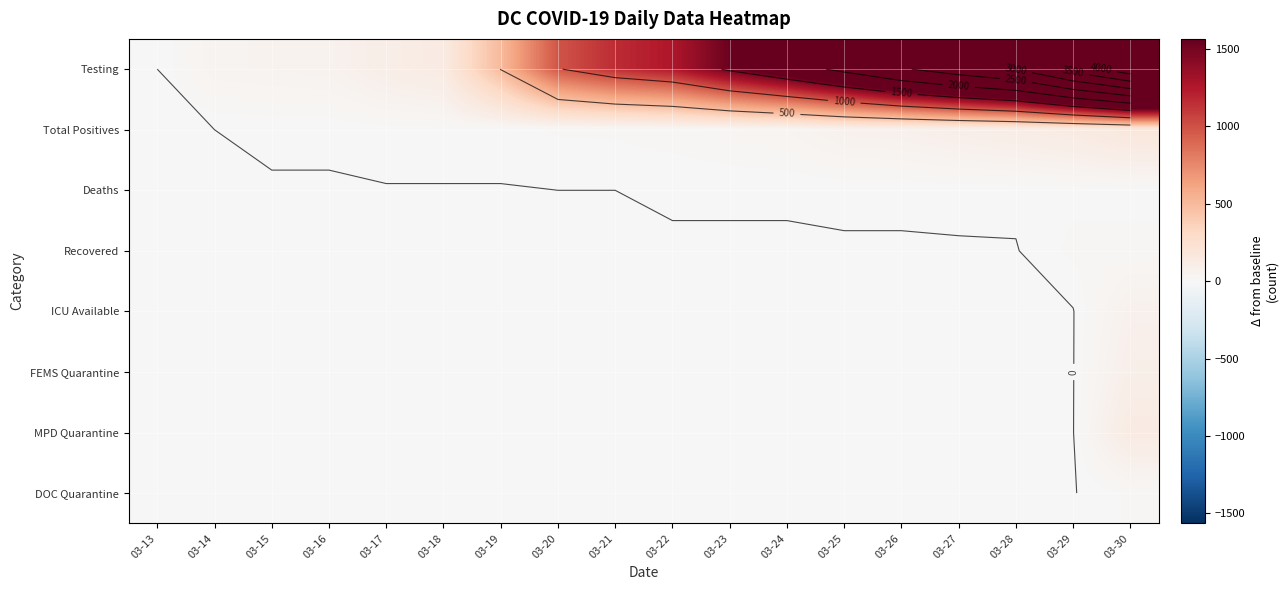

At which category is the sum across all series the highest?

03-30